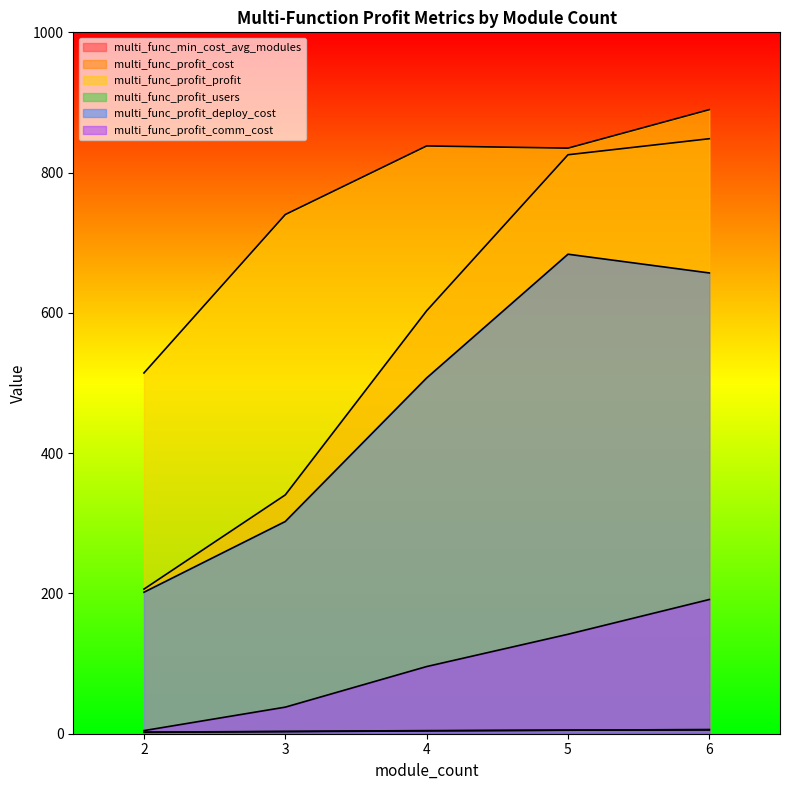

At how many categories does at least one series exceed 458?

5